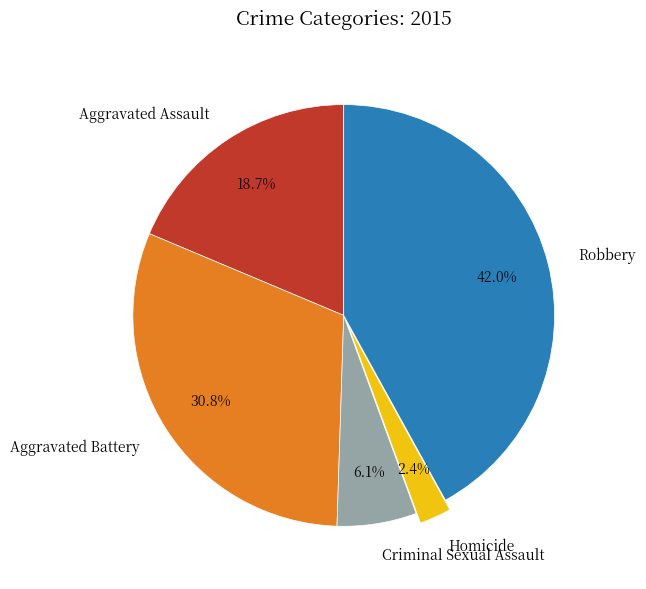

Is there any slice that represents more than half of the pie?

No